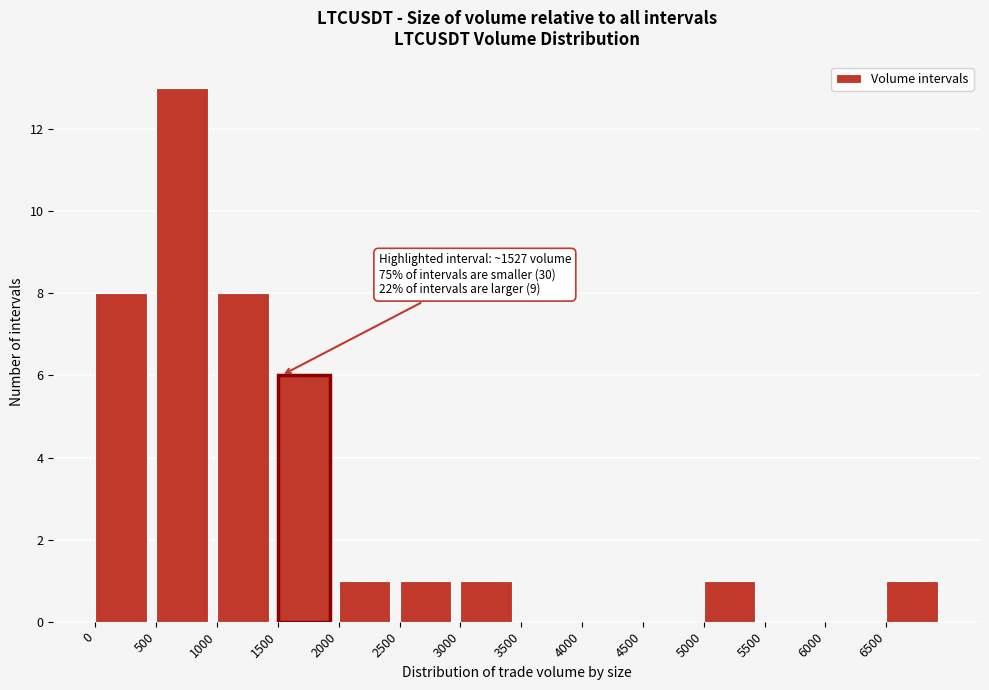

Over which range of the x-axis is the bar tallest?

500 to 1000